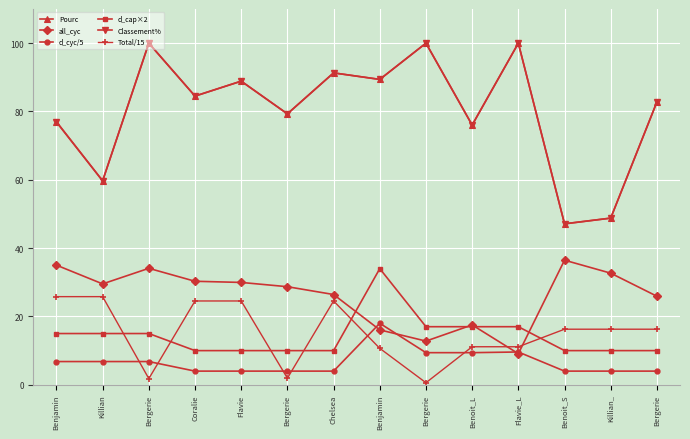

How many distinct data groups are displayed?

6